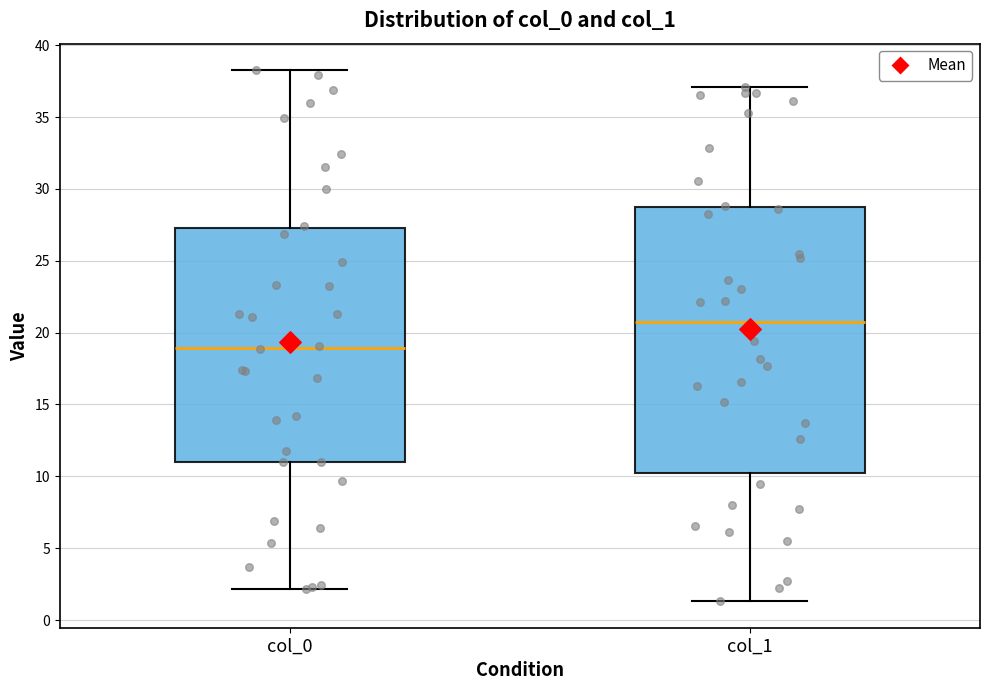

Reading left to right, transcribe this box plot: for each box, give where its median line is, the range the box spans, and where its two whiskers end, as read against the y-axis. The values are not printed on the chart, so give them approximately, as read against the axis.

col_0: median 19.0, box 11.0 to 27.5, whiskers 2.0 to 38.5
col_1: median 21.0, box 10.0 to 29.0, whiskers 1.5 to 37.0